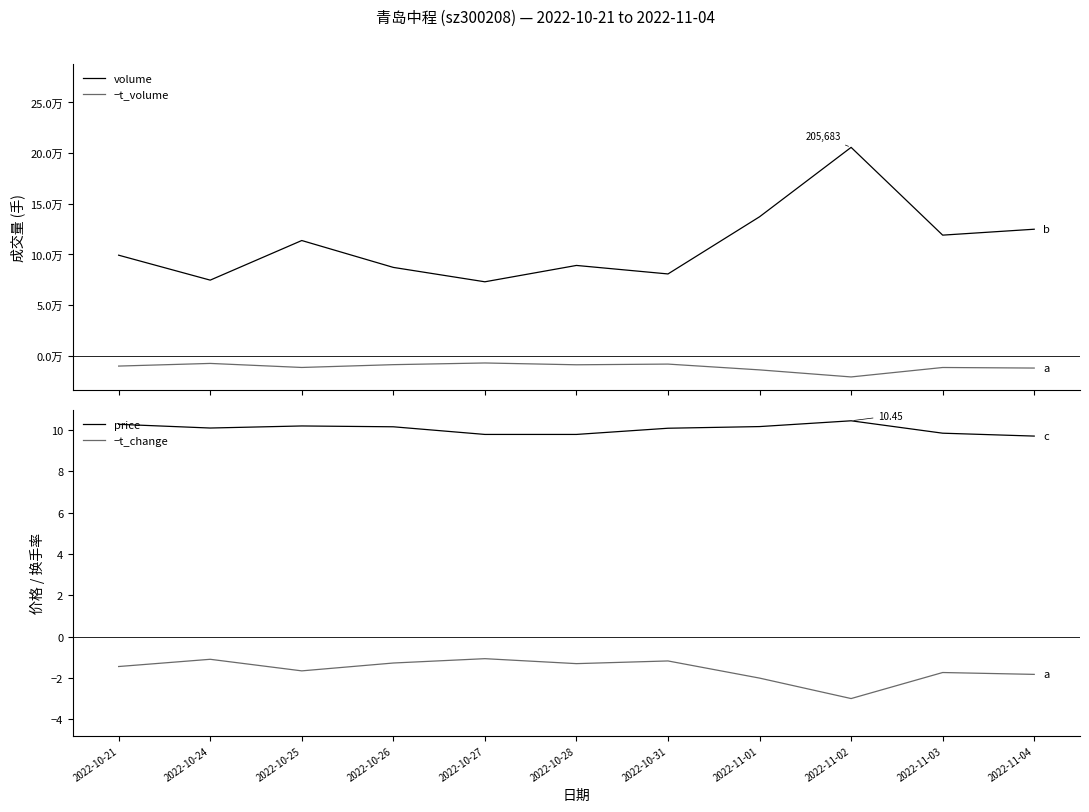

The value of volume at 2022-11-01 is 77184.7. True or false?

False